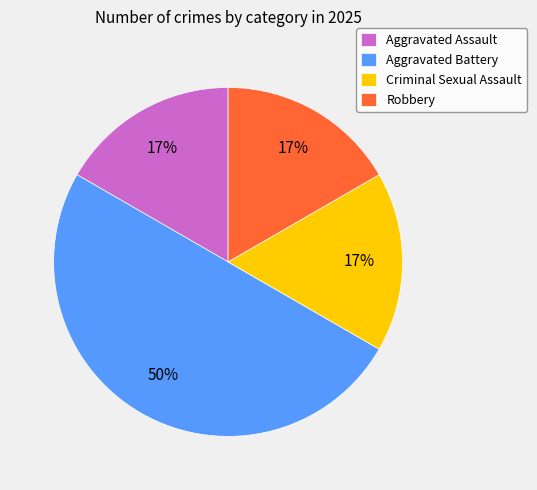

The Robbery slice represents 17% of the pie. True or false?

True